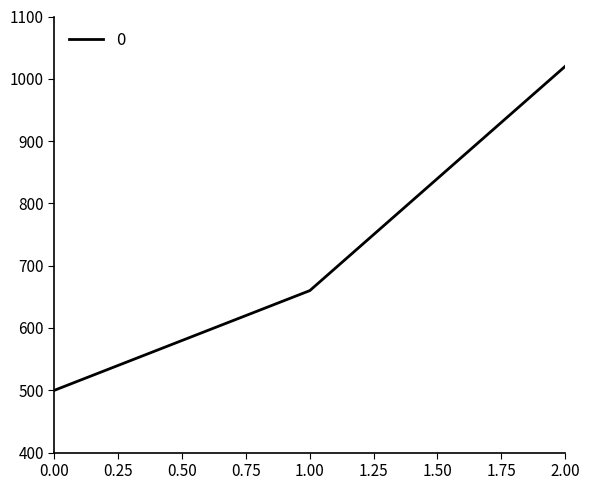

At which category does the chart reach its peak across all series?

2.00